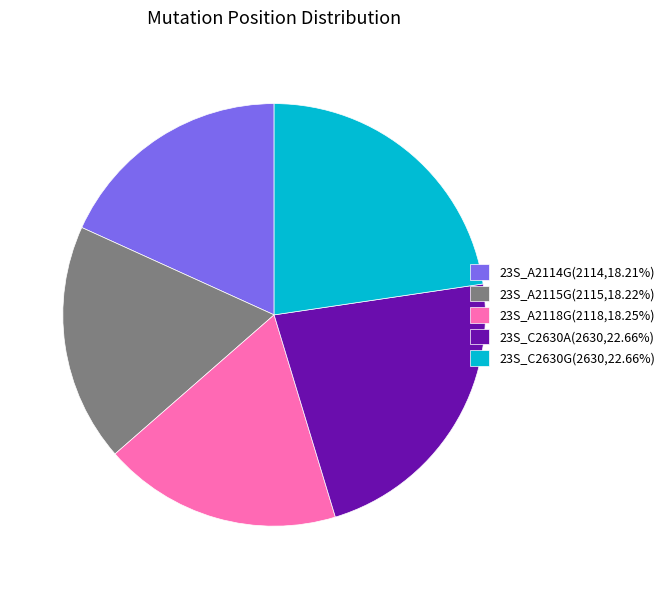

True or false: 23S_C2630G accounts for 23% of the total.

True